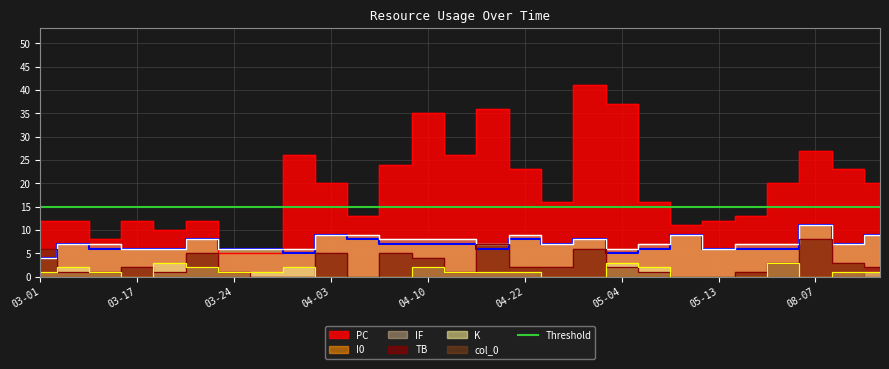

Between 2021-03-14 and 2021-05-13, which is larger?

2021-05-13